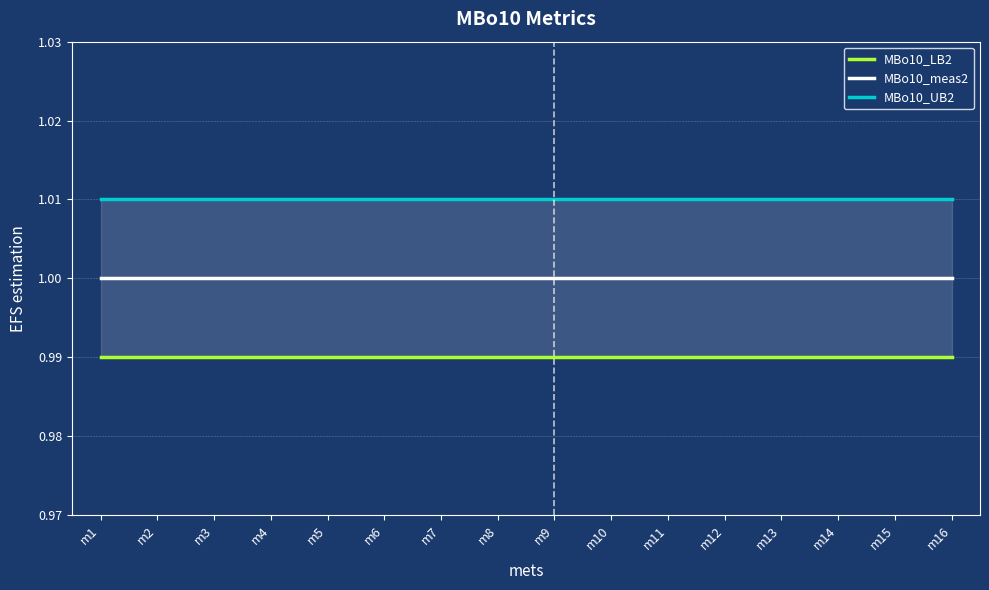

True or false: MBo10_UB2 and MBo10_meas2 cross at least once.

False